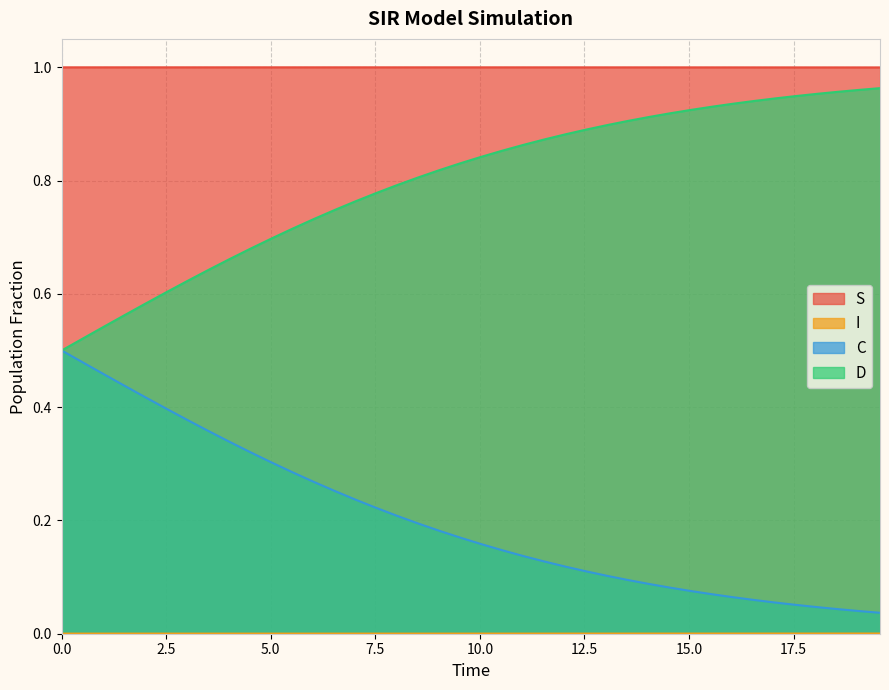

What are all the series names shown in the legend?

S, I, C, D